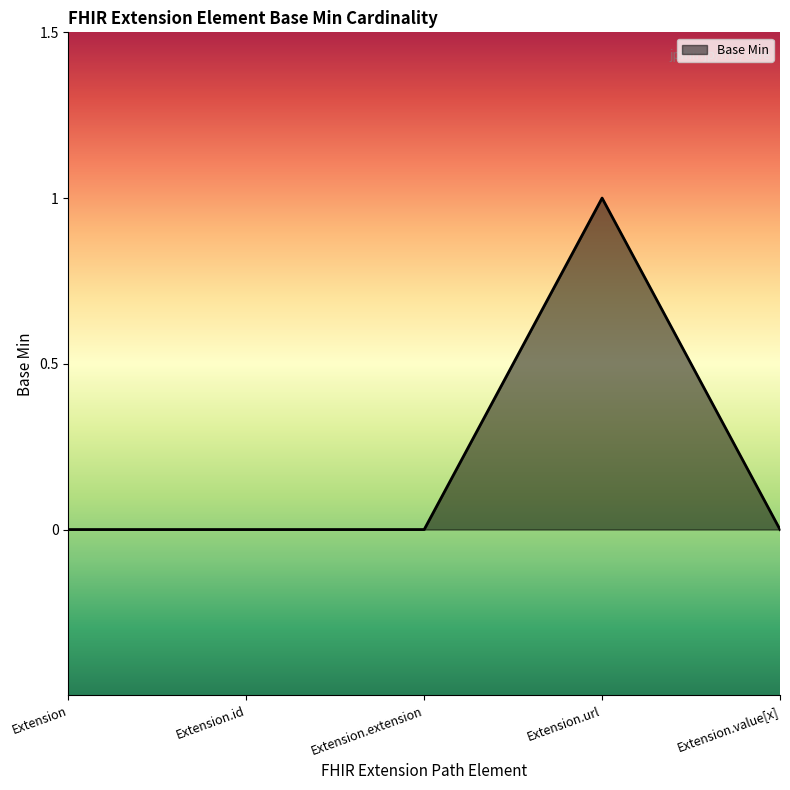

What position from the right is Extension.id?

4